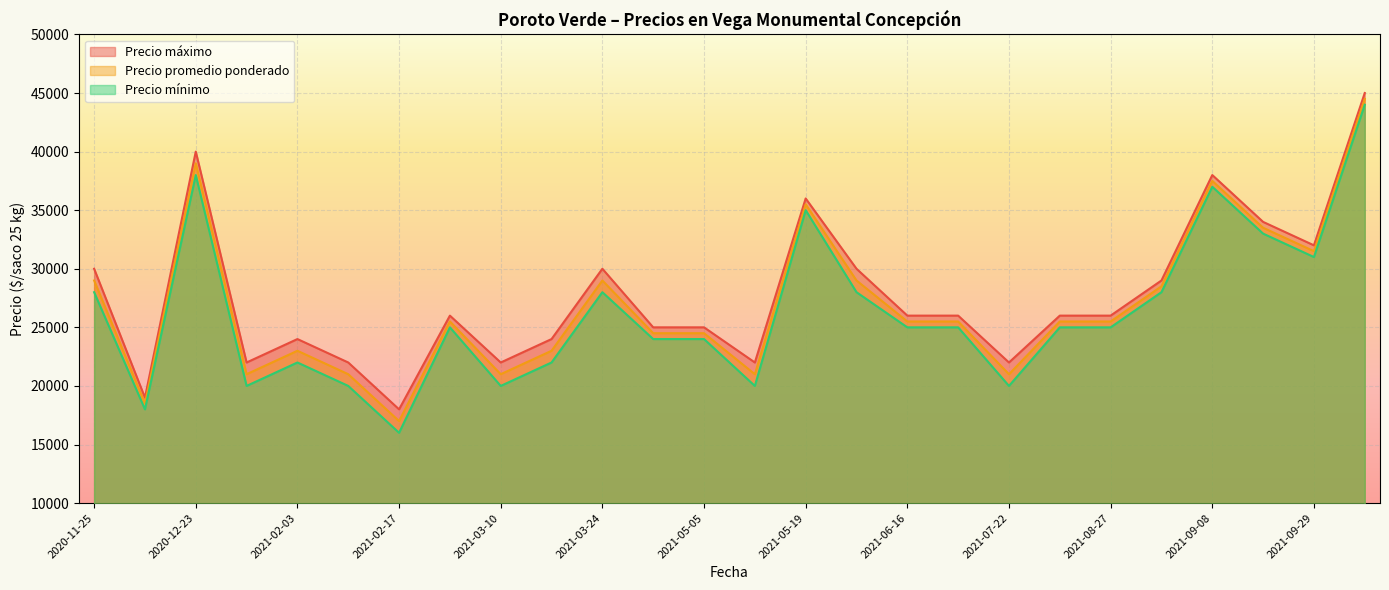

What are all the series names shown in the legend?

Precio máximo, Precio promedio ponderado, Precio mínimo